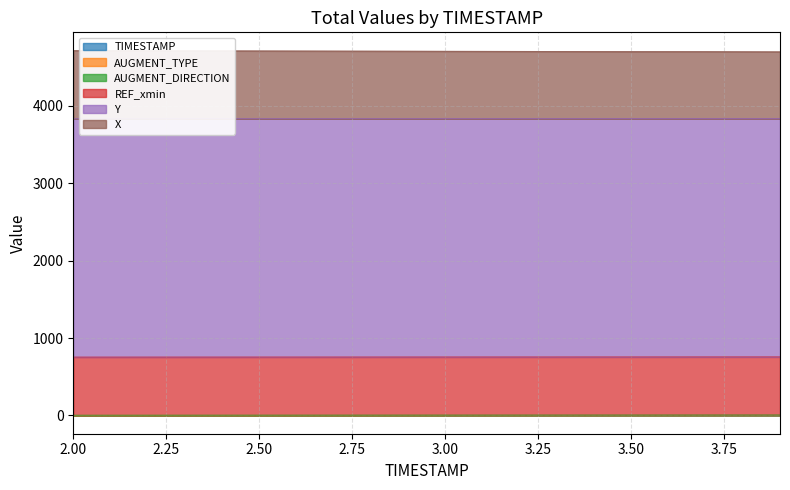

At how many categories does at least one series exceed 802?

20